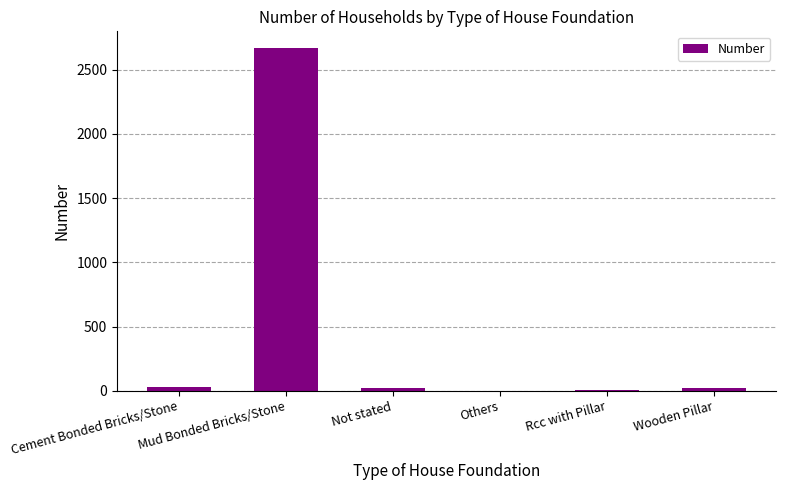

What is the sum of all values?

2739